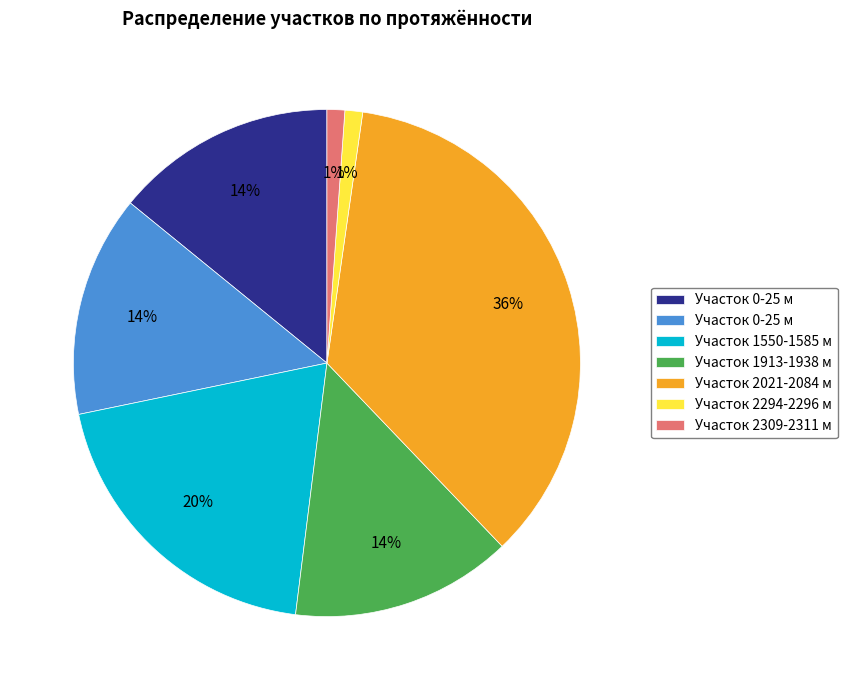

To the nearest percent, what is the average slice percentage?

14%